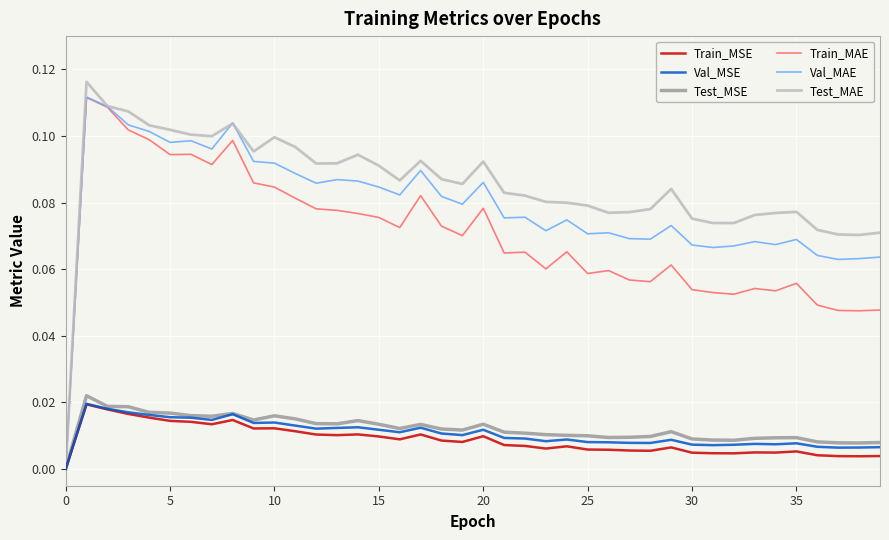

Is this an area chart (filled region under the line)?

No